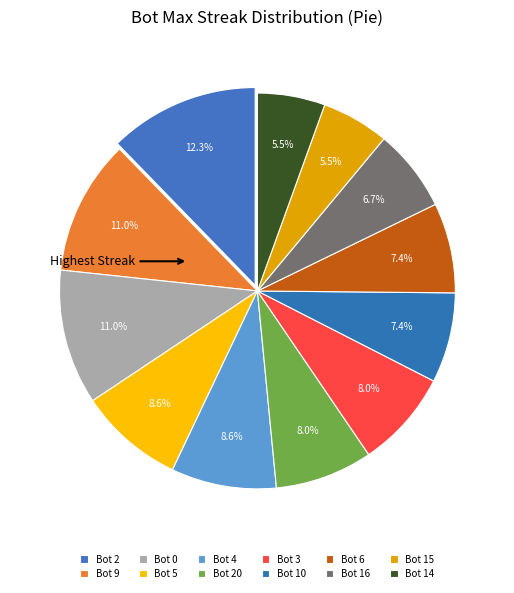

How many segments does this pie chart have?

12